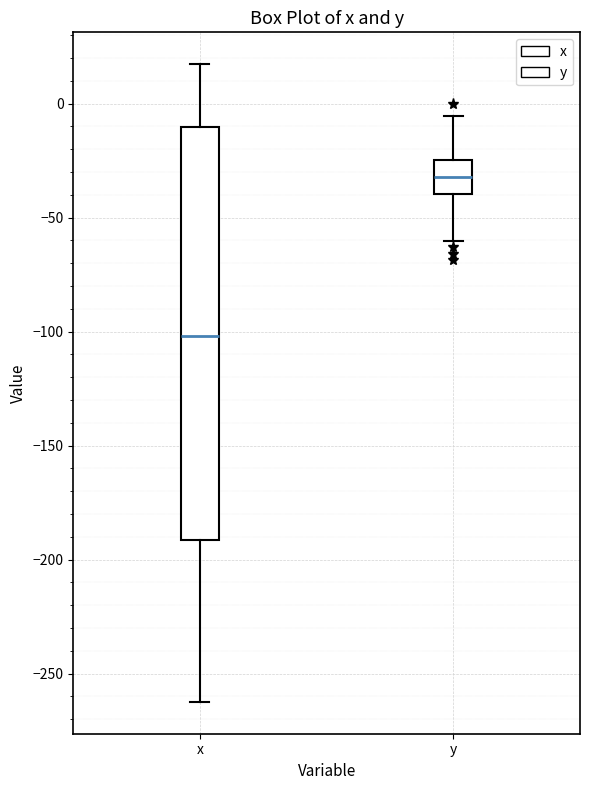

Where is the lower edge of the box for x on the y-axis? The values are not printed on the chart, so give them approximately, as read against the axis.

-190